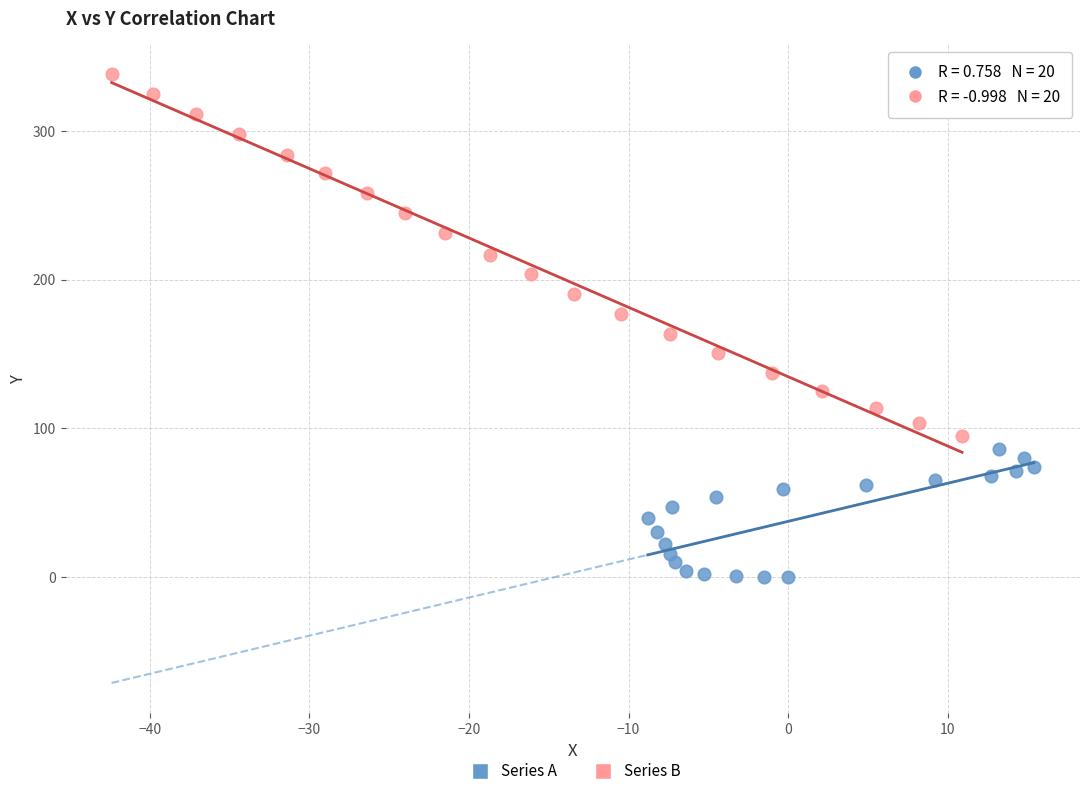

Which series reaches the minimum Y coordinate?

Series A